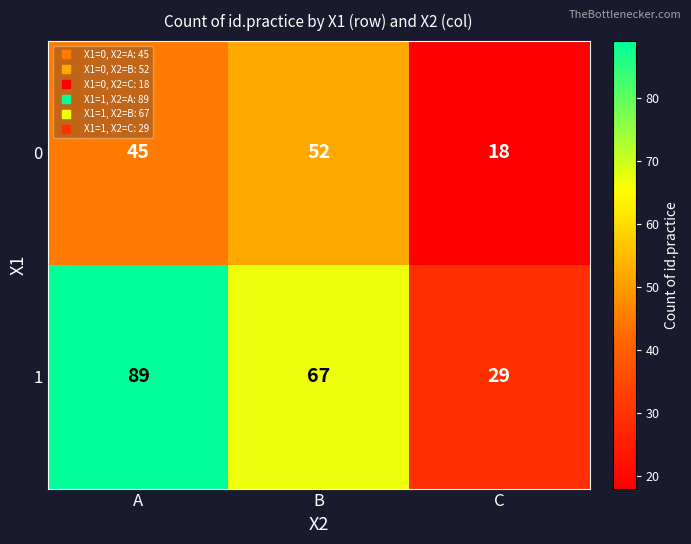

List the series in order of their peak value, lowest first.

0, 1